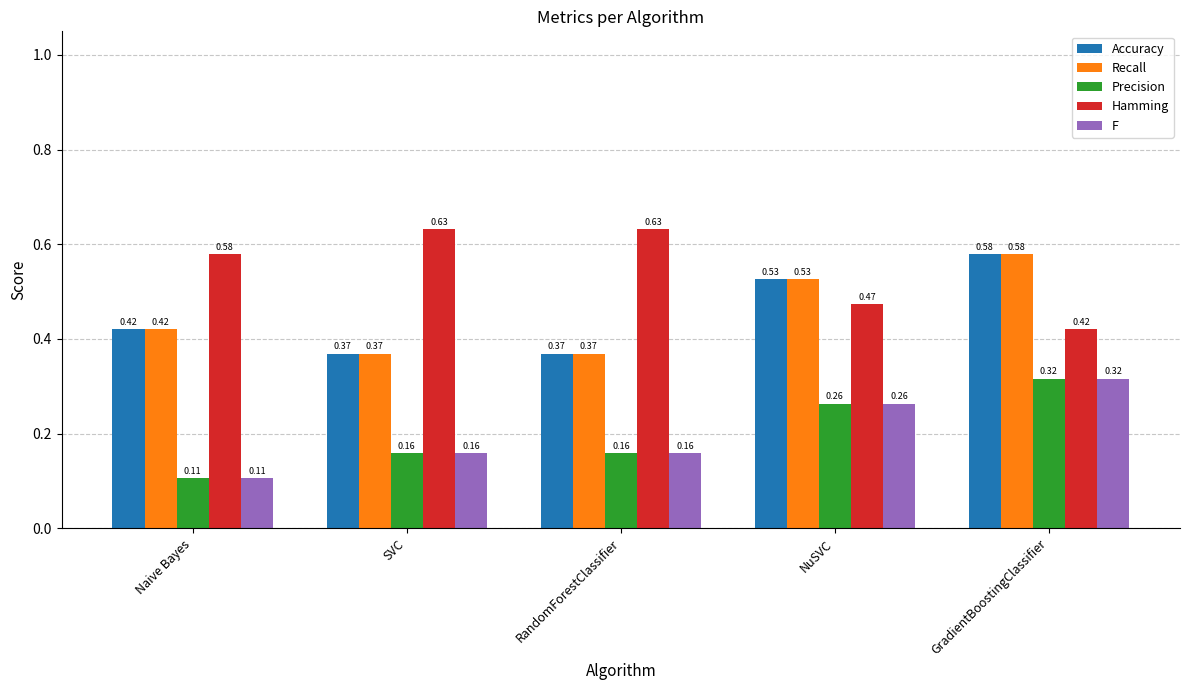

At which label is Hamming closest to 0?

GradientBoostingClassifier